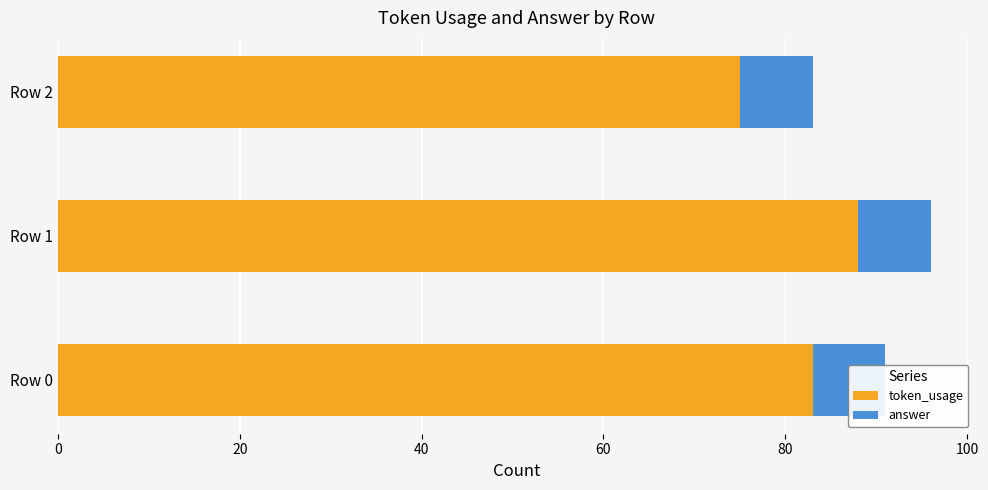

What is the maximum value shown in the chart?

88.0